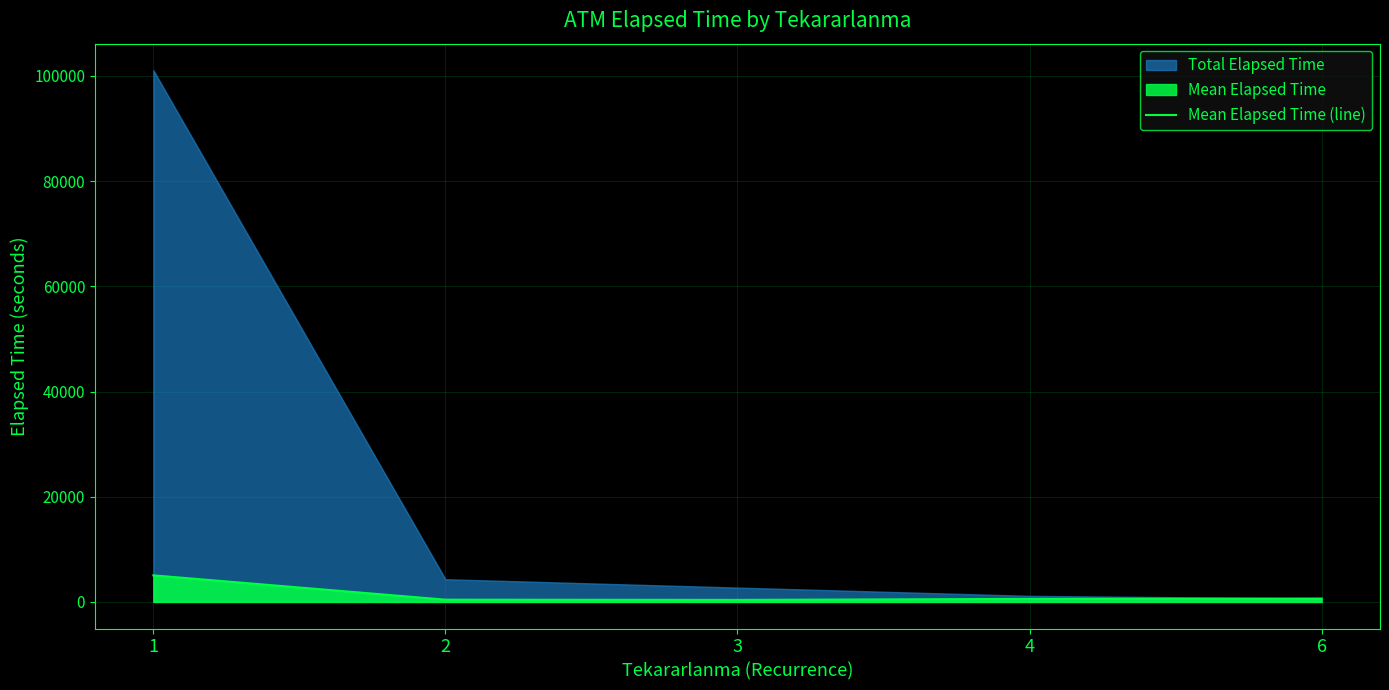

The chart shows a value of 432.0 at 2. True or false?

True